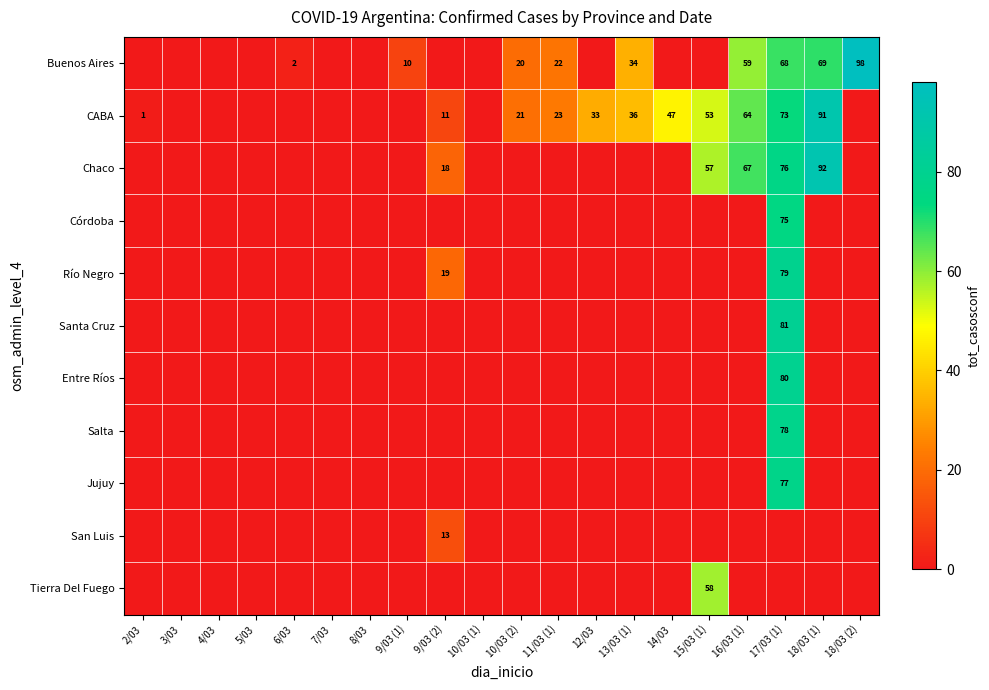

Which has a higher value, 10/03 (1) or 4/03?

10/03 (1)